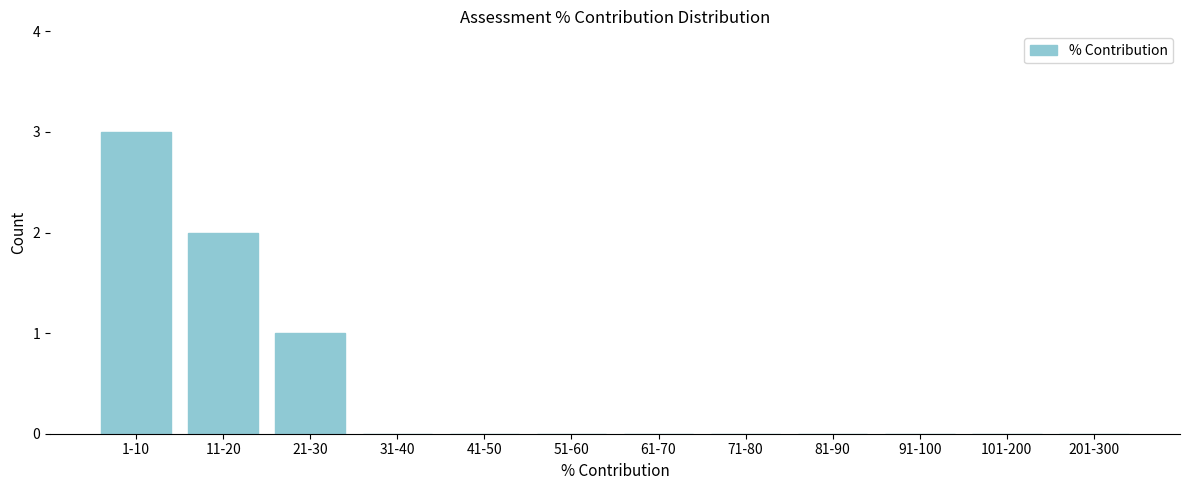

Reading right to left, what are all the values shown in this chart?

201-300=0	101-200=0	91-100=0	81-90=0	71-80=0	61-70=0	51-60=0	41-50=0	31-40=0	21-30=1	11-20=2	1-10=3